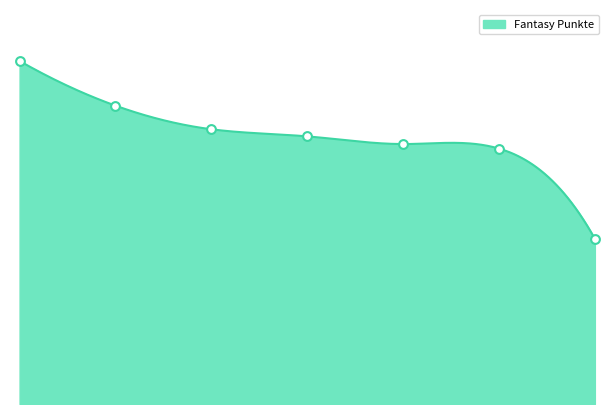

What is the change in value from Lea to Sarah?

-317